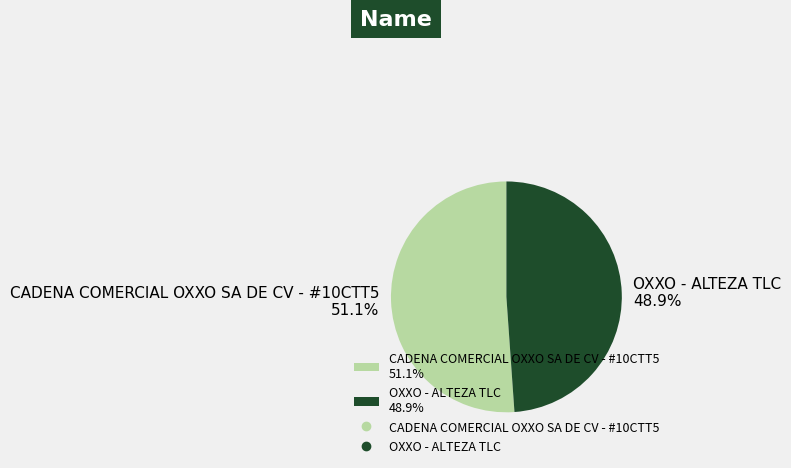

Which slice represents more than half of the pie?

CADENA COMERCIAL OXXO SA DE CV - #10CTT5